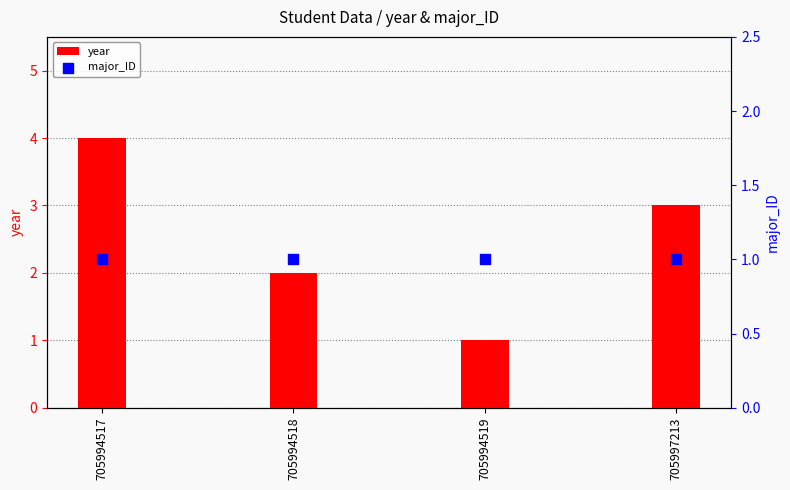

Which series has the largest total across all categories?

year